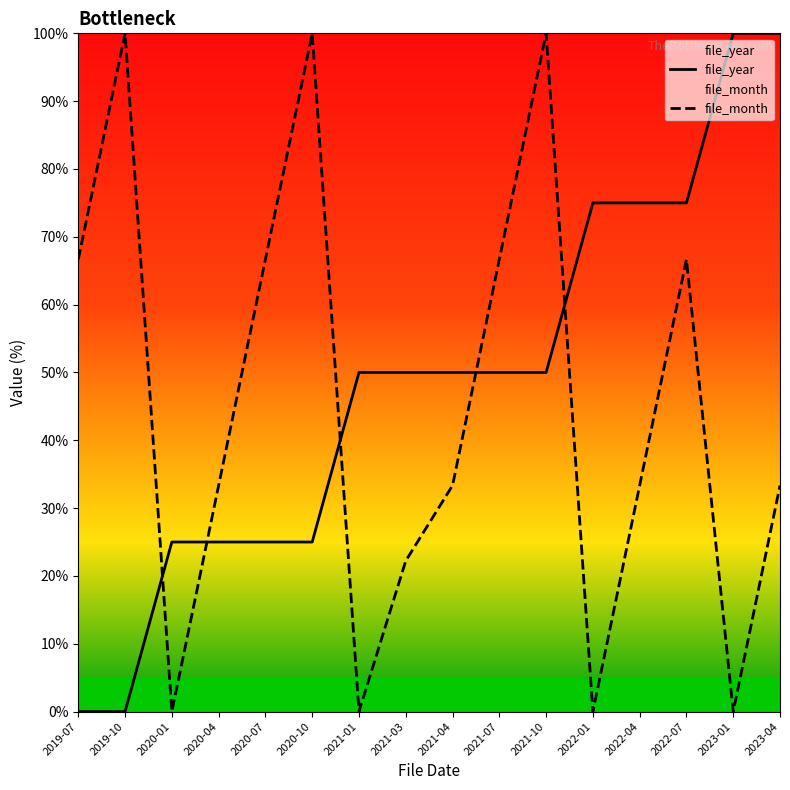

At how many categories does at least one series exceed 58?

11